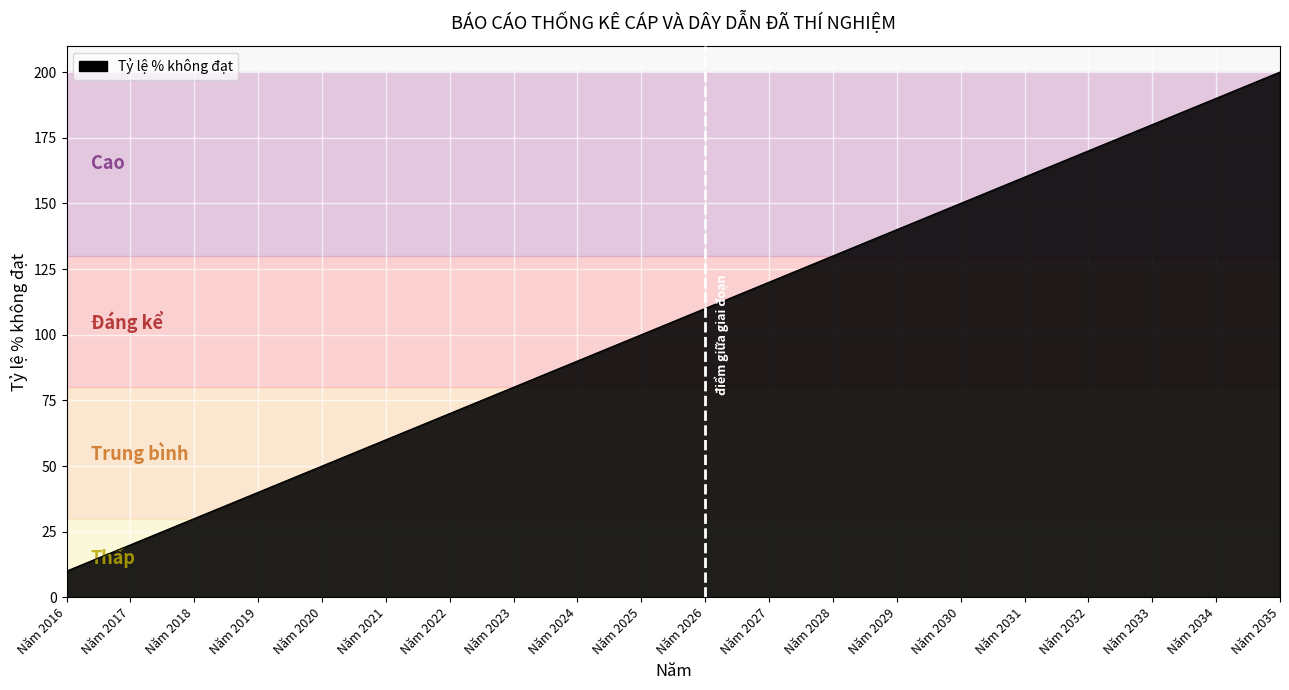

What is the average value?

105